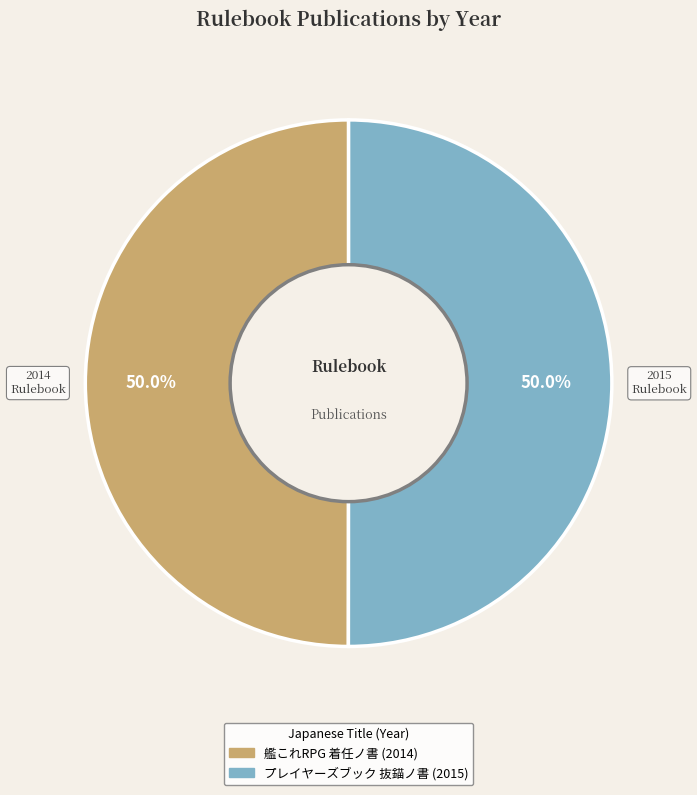

To the nearest percent, what portion does プレイヤーズブック 抜錨ノ書 represent?

50%